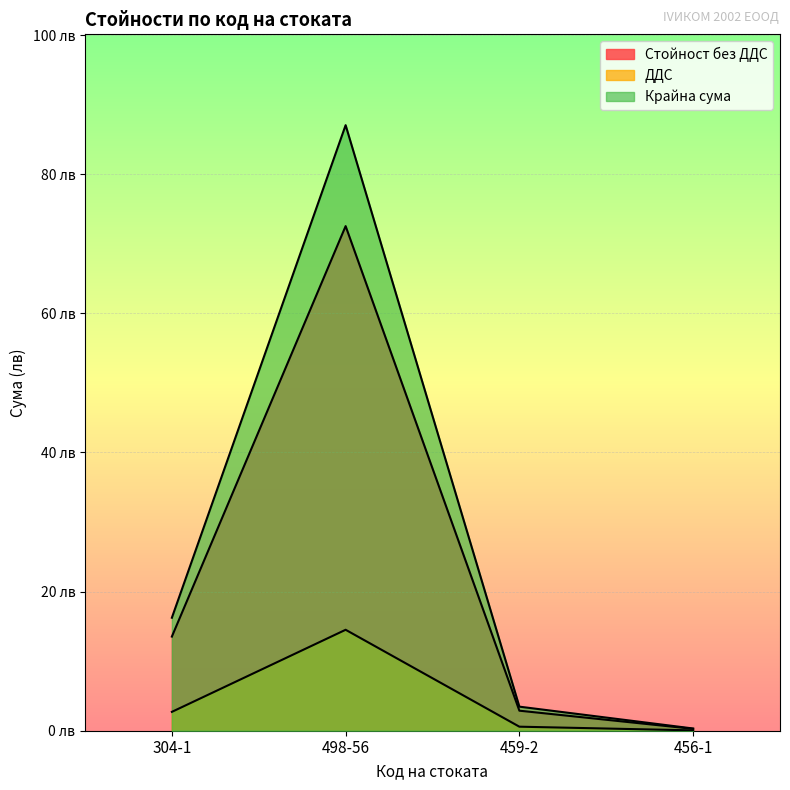

At 456-1, list the series in order from largest to smallest.

Крайна сума, Стойност без ДДС, ДДС